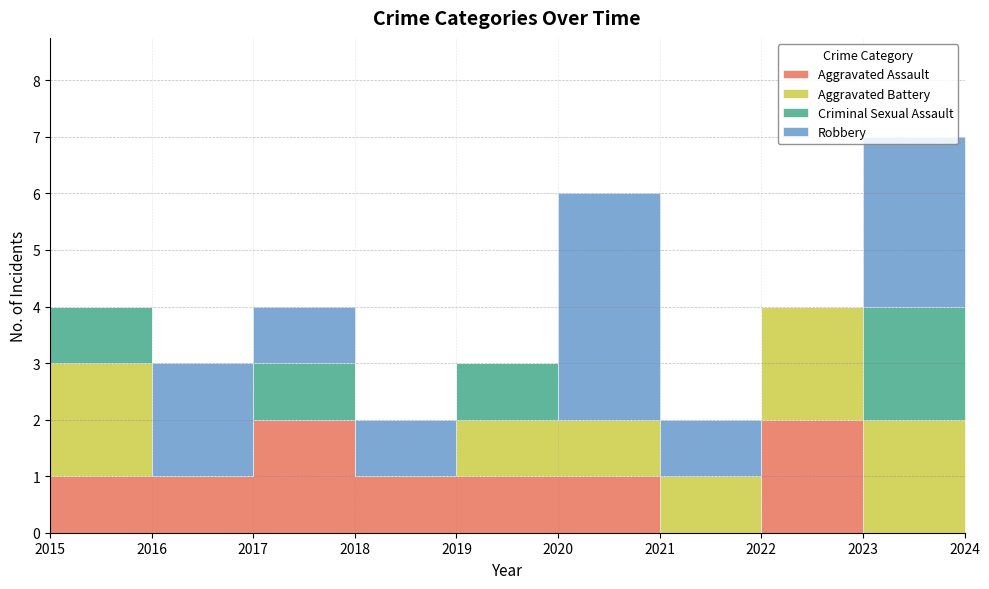

What is the value of the Aggravated Assault point at the 3rd from the left?

2